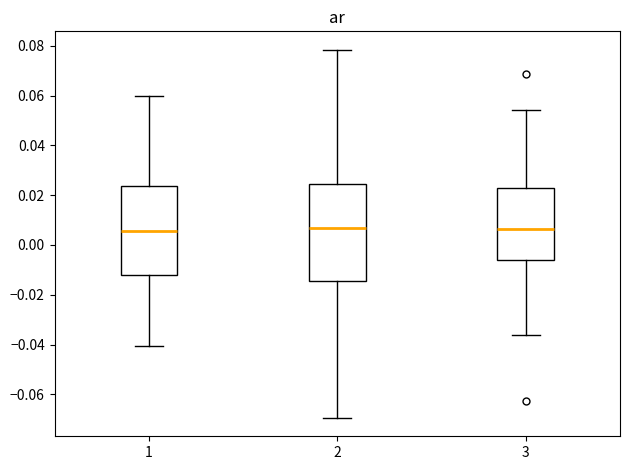

Comparing the boxes themselves (not the whiskers), which one is the tallest?

2